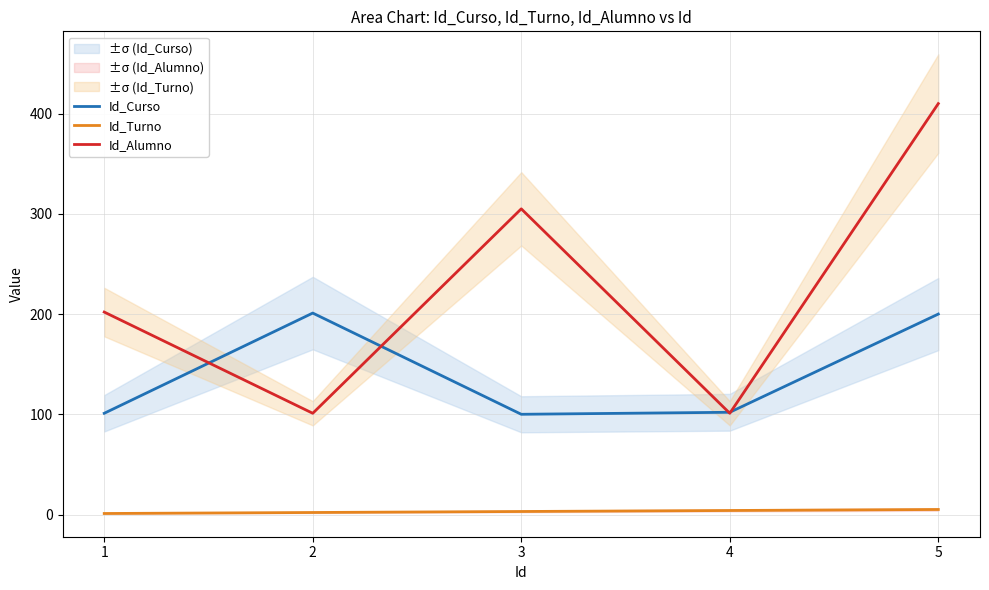

What is the difference between the maximum and minimum values in the Id_Curso series?

101